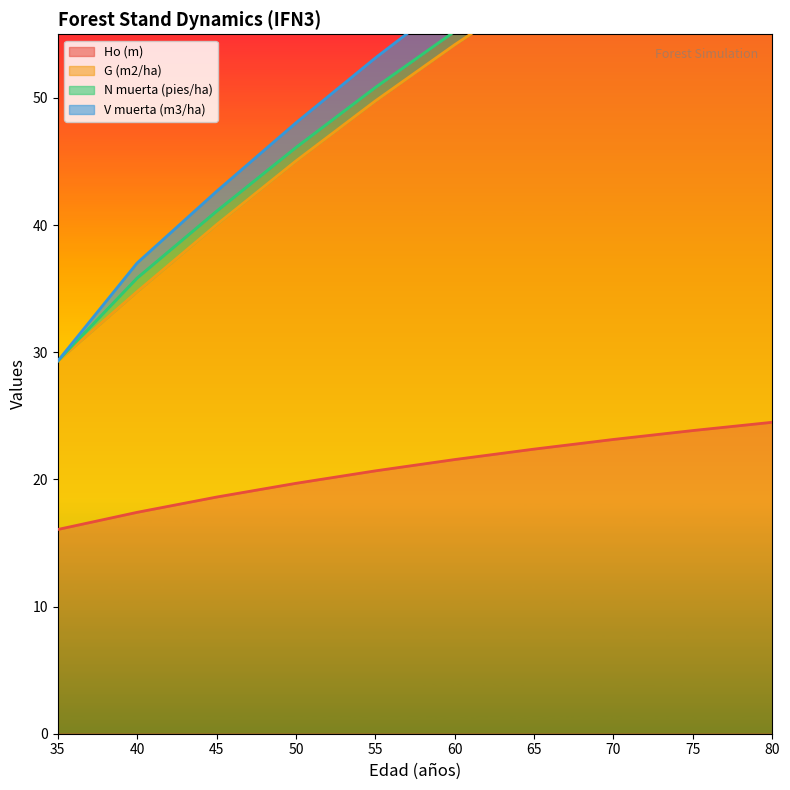

Which series has the largest total across all categories?

V muerta (m3/ha)